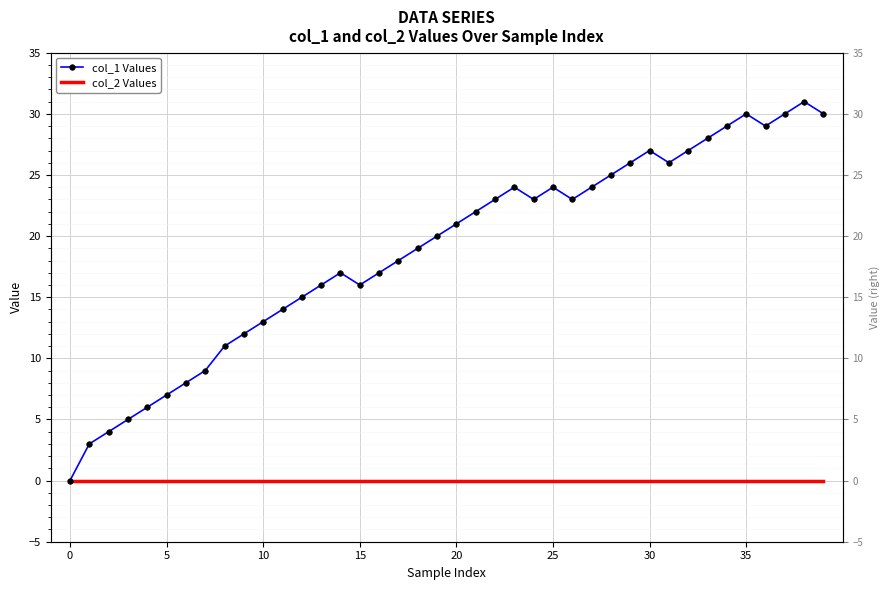

Is the value of col_2 Values at 30 greater than the value of col_1 Values at 35?

No